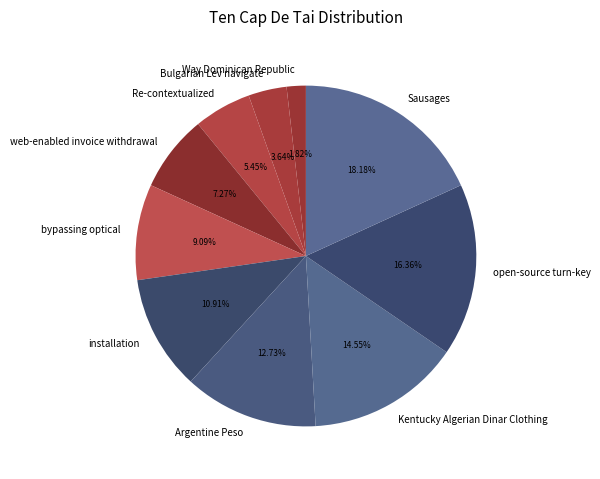

Rank the categories by value from highest to lowest.

Sausages, open-source turn-key, Kentucky Algerian Dinar Clothing, Argentine Peso, installation, bypassing optical, web-enabled invoice withdrawal, Re-contextualized, Bulgarian Lev navigate, Way Dominican Republic